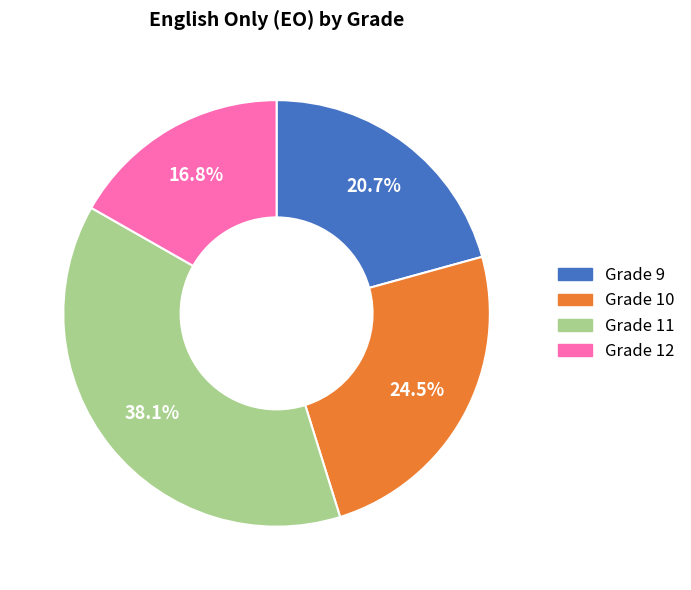

Does any single category account for the majority?

No